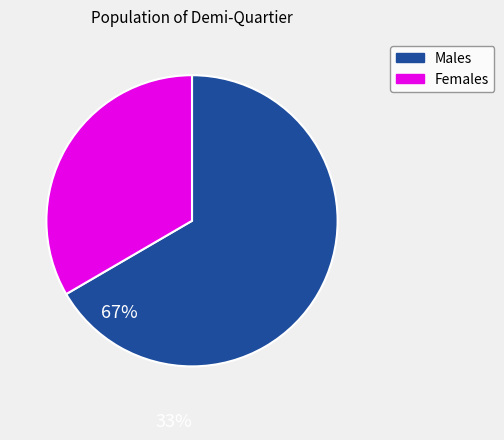

Does any single category account for the majority?

Yes